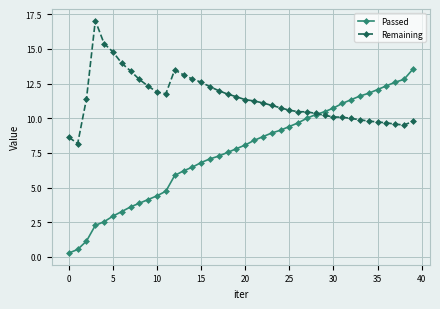

True or false: Remaining and Passed intersect in this chart.

True